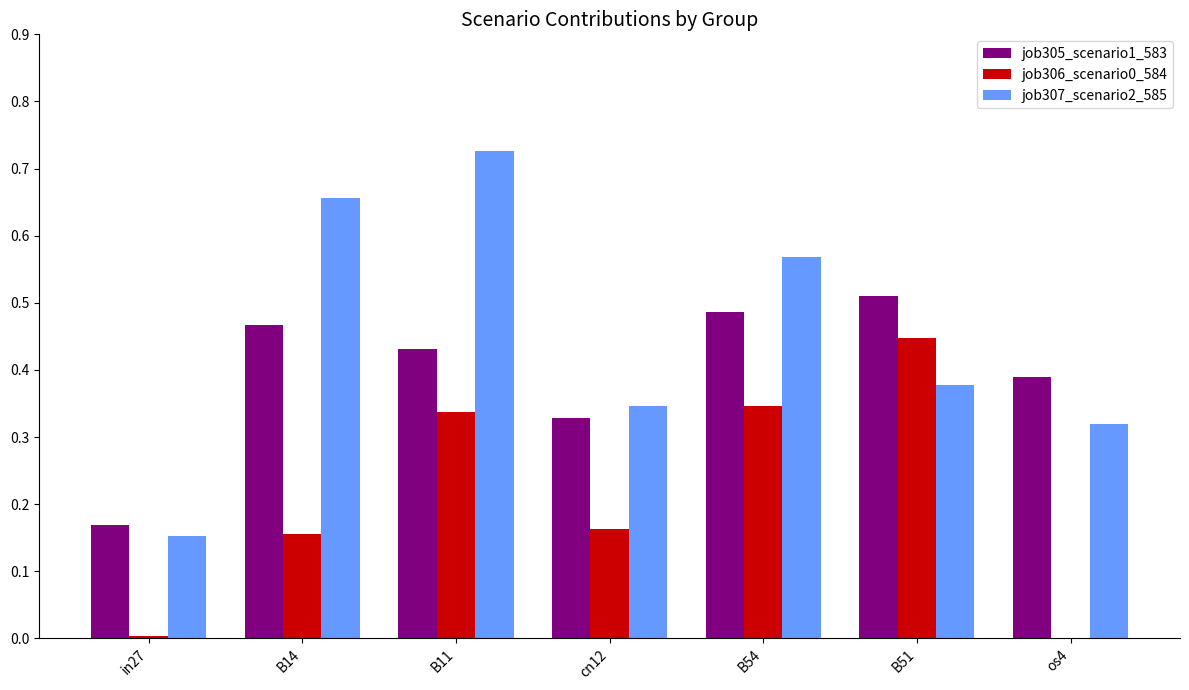

Is it true that job307_scenario2_585 equals 0.5 at os4?

False